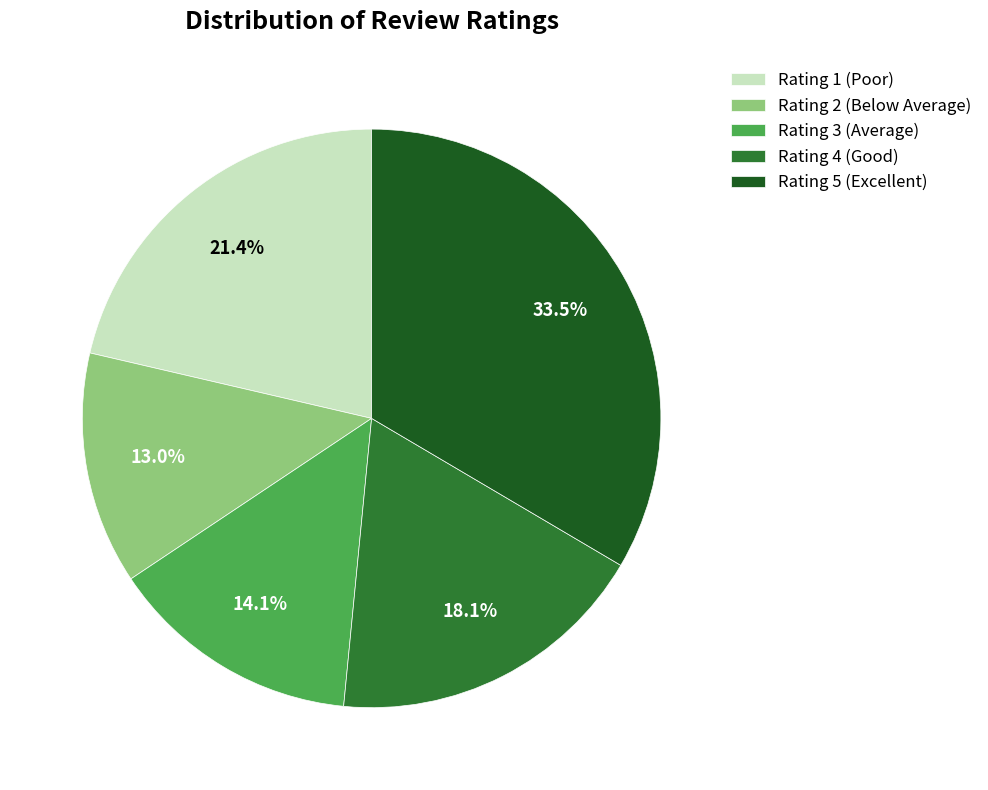

The Rating 1 (Poor) slice represents 21% of the pie. True or false?

True